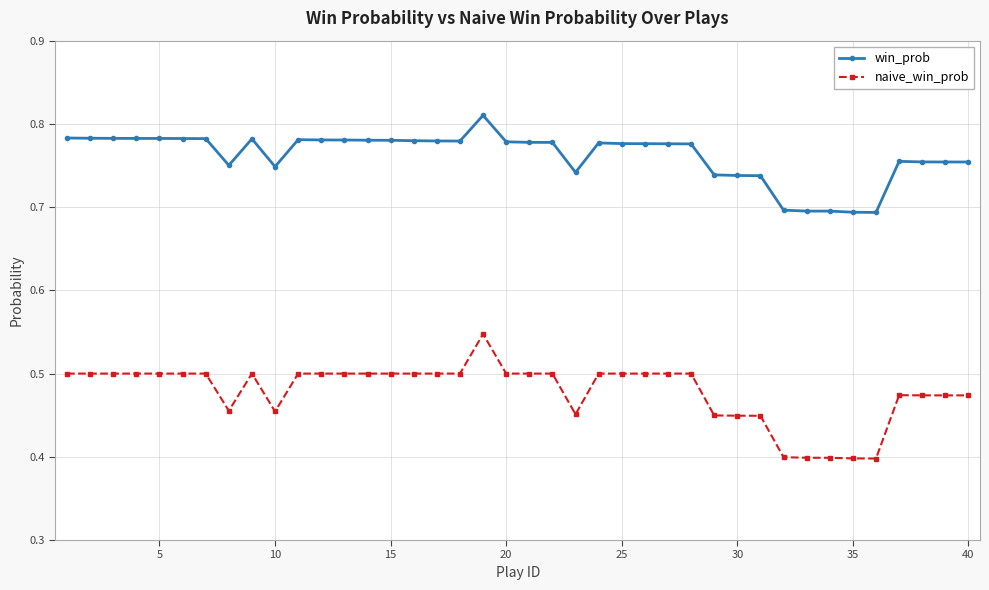

At how many categories does at least one series exceed 0?

40